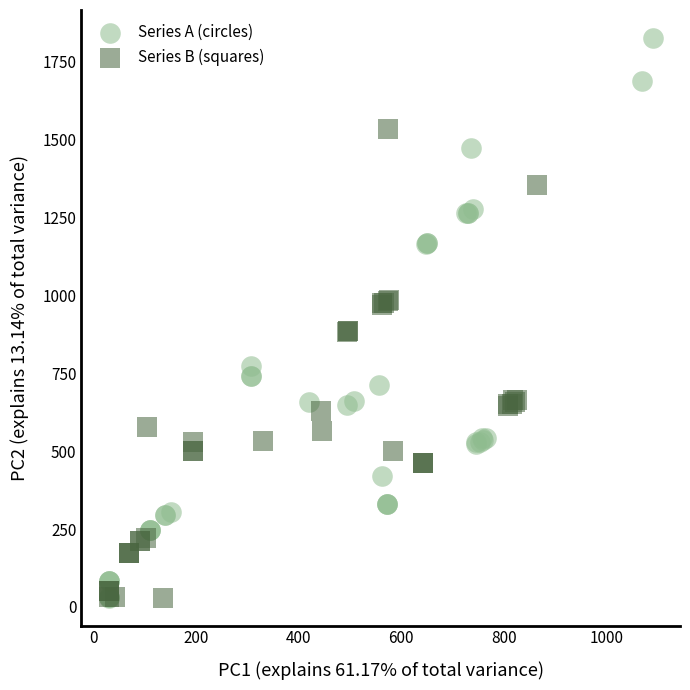

Which series contains the highest Y value?

Series A (circles)